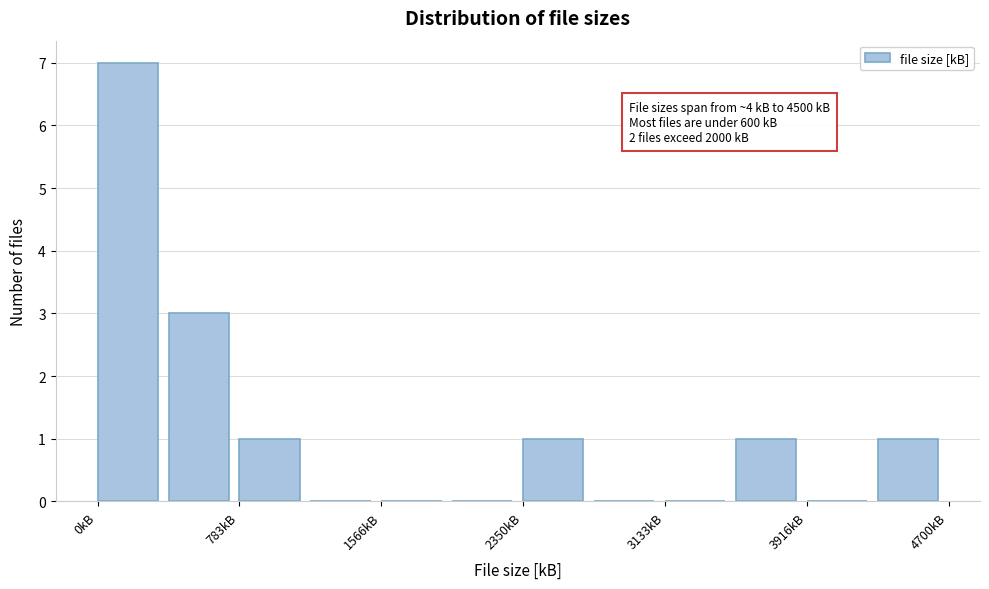

Around what value on the x-axis is the tallest bar? Give the approximate position of its centre, as read against the axis.

200